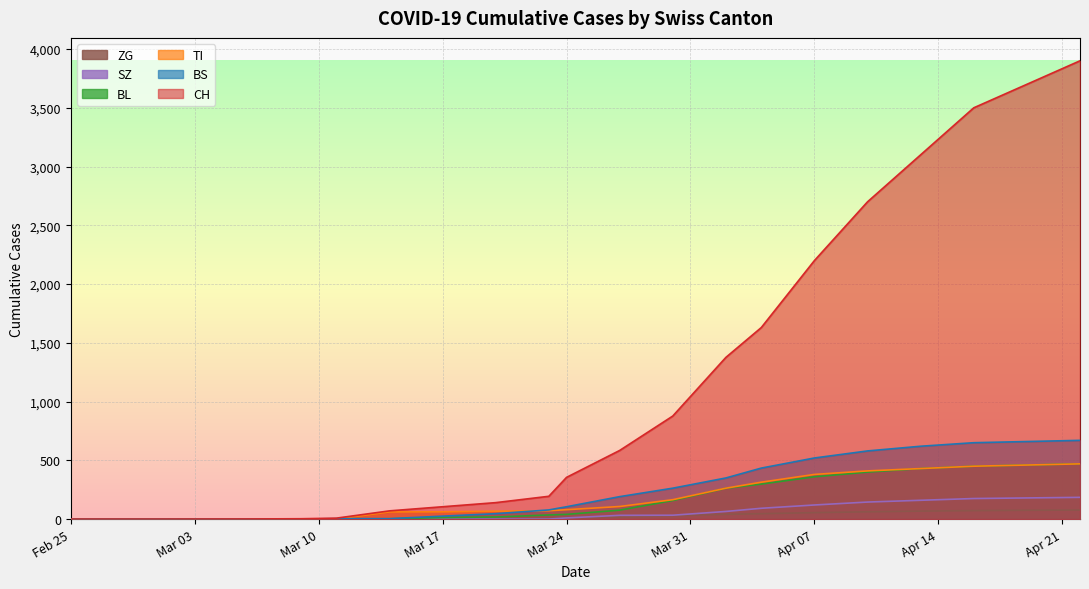

Is the value of BL at 2020-04-04 greater than the value of CH at 2020-04-10?

No